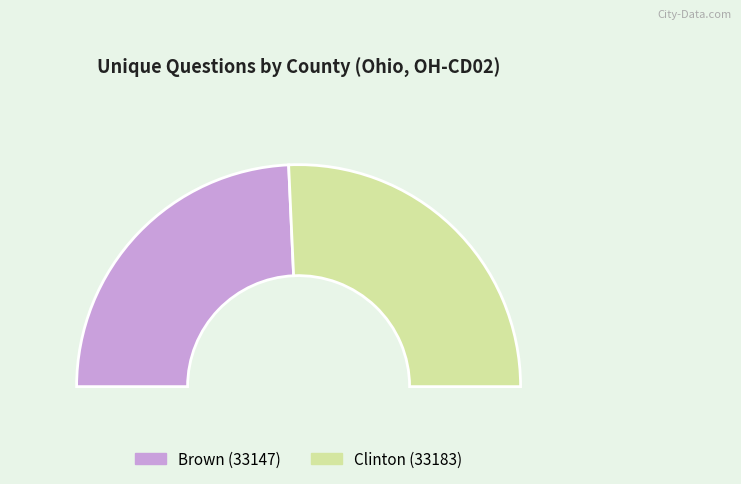

Is it true that Brown (33147) is 36% of the pie?

False